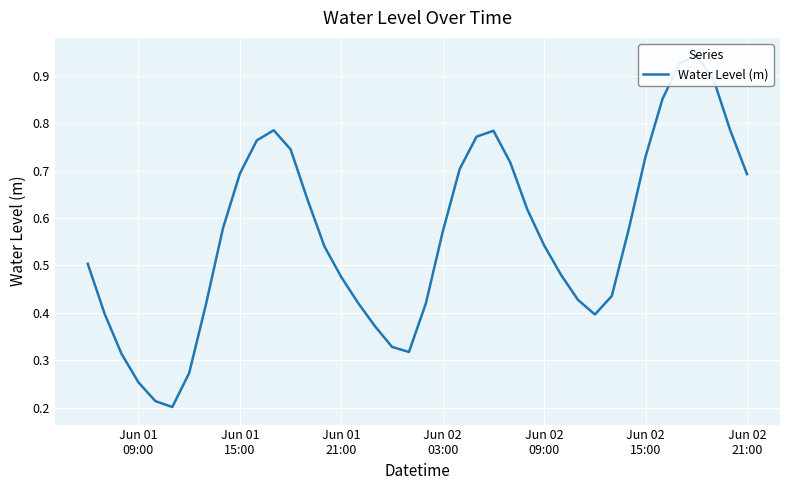

How many distinct data groups are displayed?

1